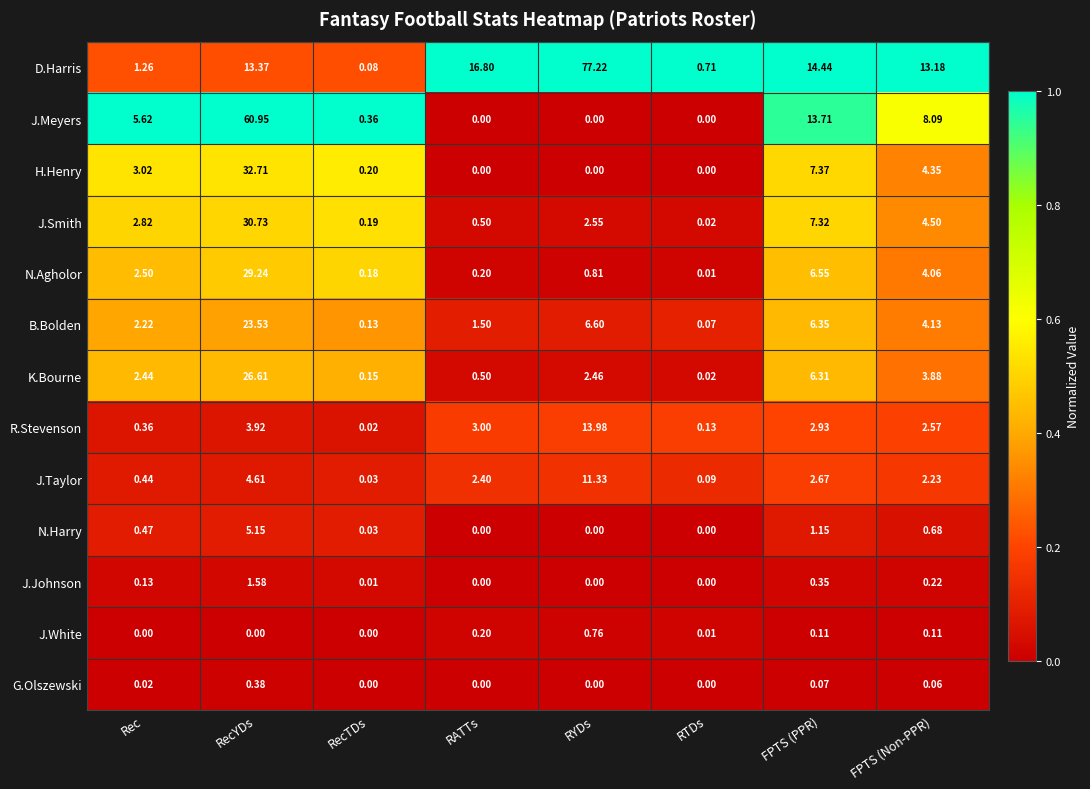

Count the number of categories in the chart.

8